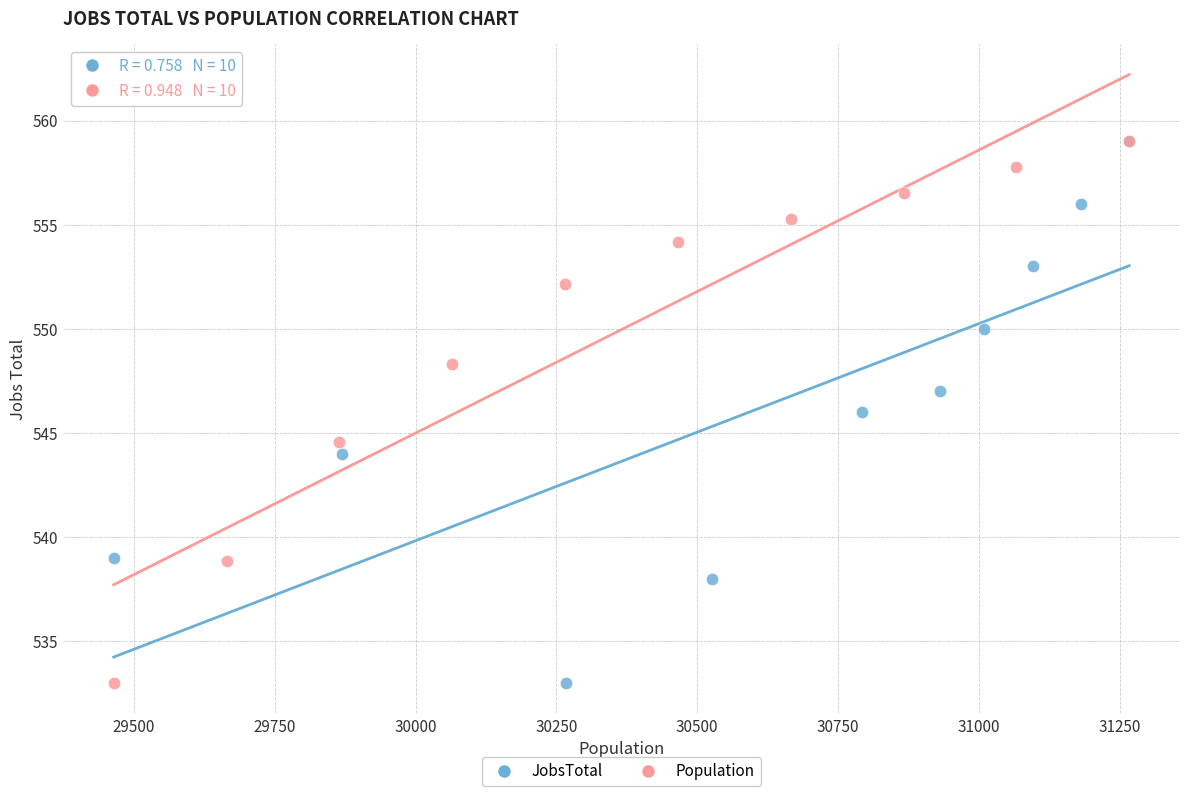

What are all the series names shown in the legend?

JobsTotal, Population